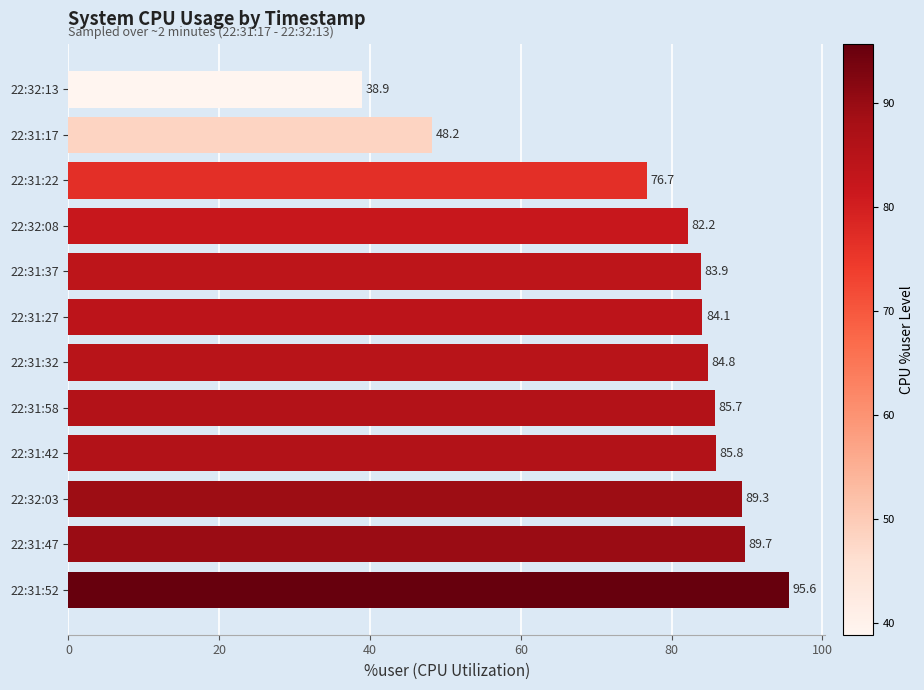

Rank the categories by value from lowest to highest.

22:32:13, 22:31:17, 22:31:22, 22:32:08, 22:31:37, 22:31:27, 22:31:32, 22:31:58, 22:31:42, 22:32:03, 22:31:47, 22:31:52